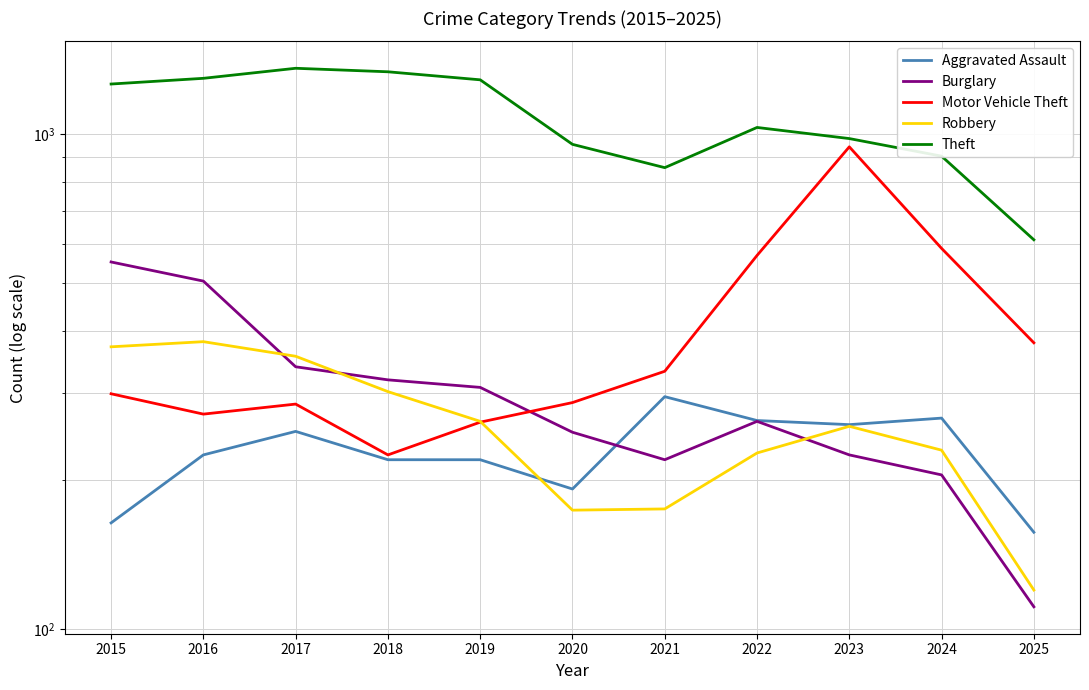

Does the chart have visible grid lines?

Yes